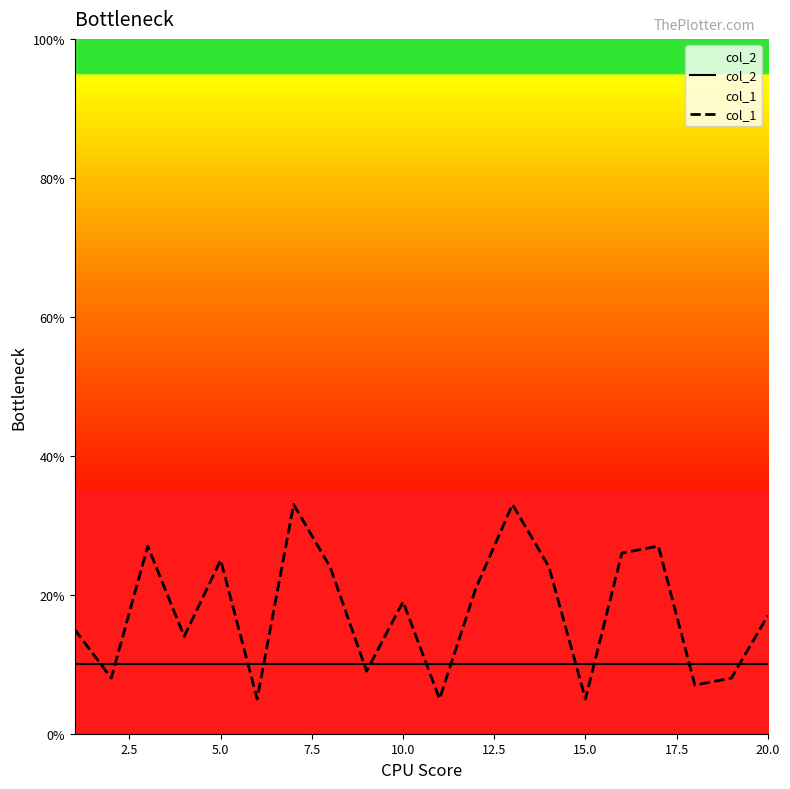

True or false: col_1 and col_2 cross at least once.

True